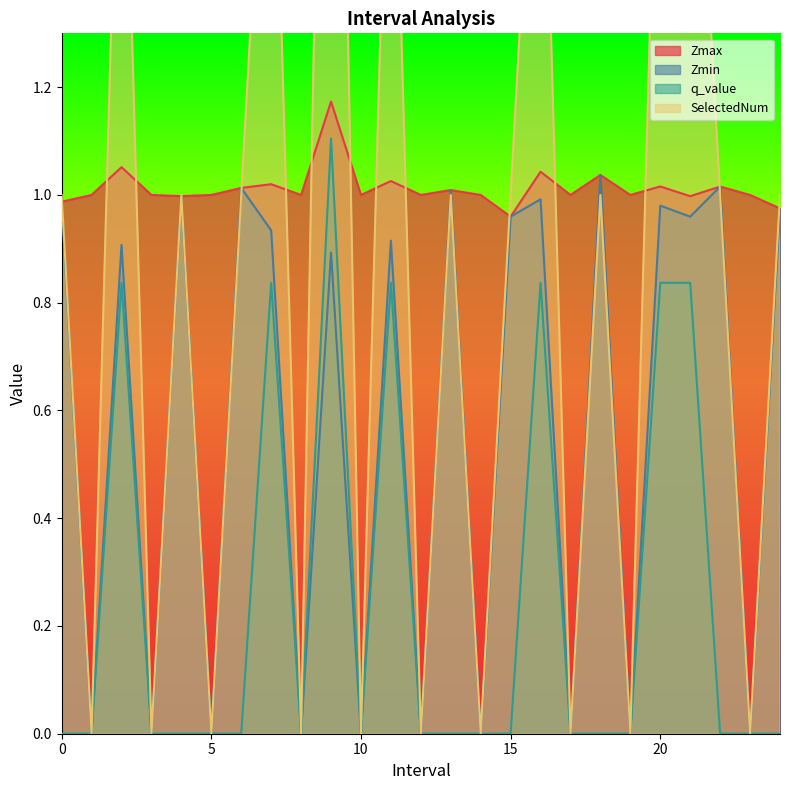

At which category is the sum across all series the highest?

9.0